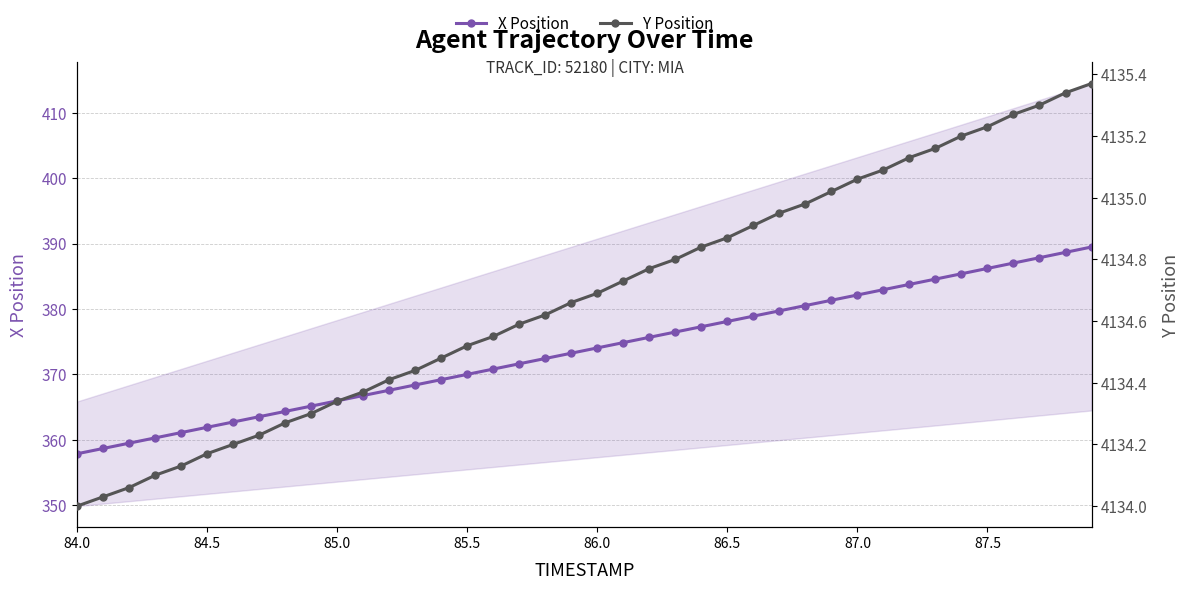

True or false: X Position and Y Position intersect in this chart.

False